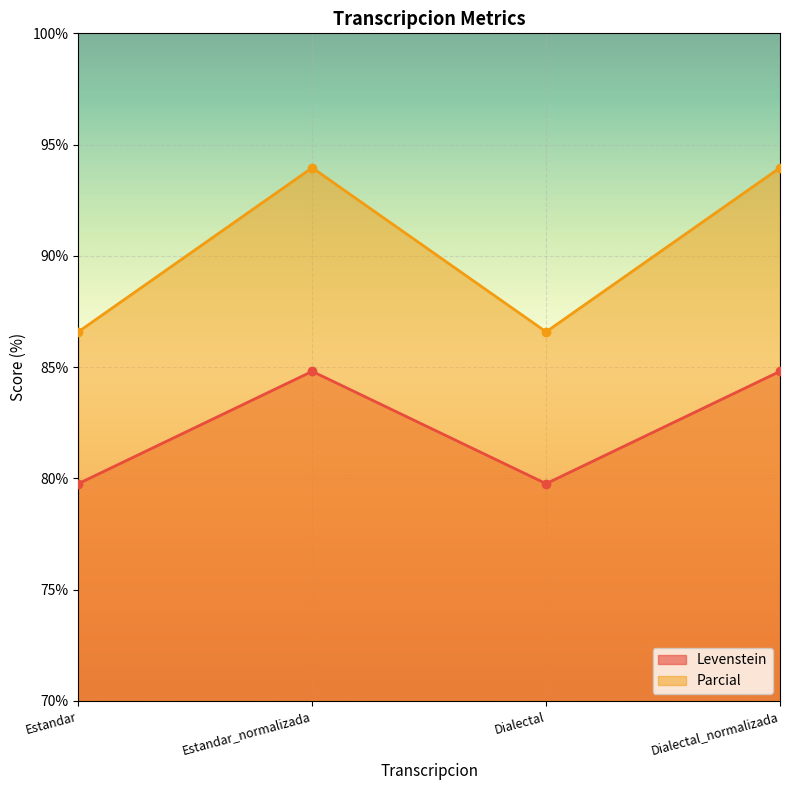

Where does the Parcial series first go above 84?

Estandar_normalizada